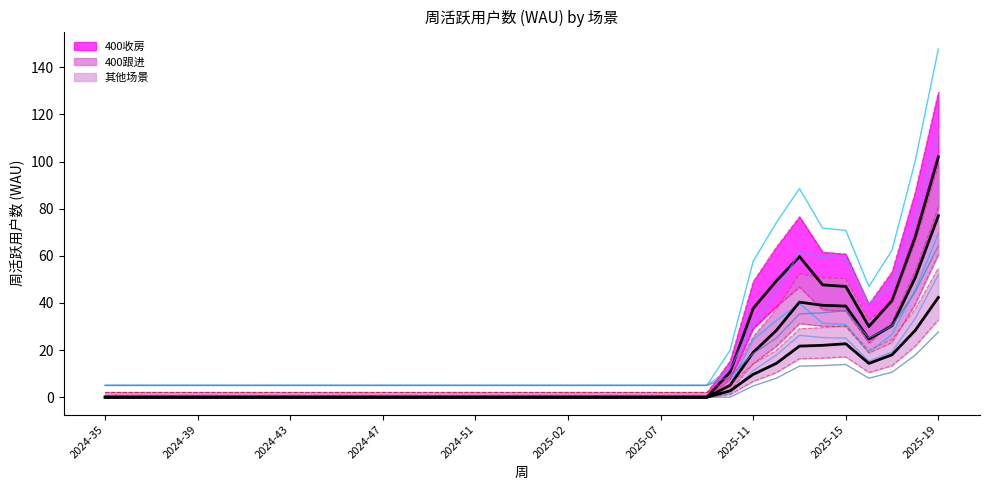

The 400跟进 series shows 0 at 2025-05. True or false?

True